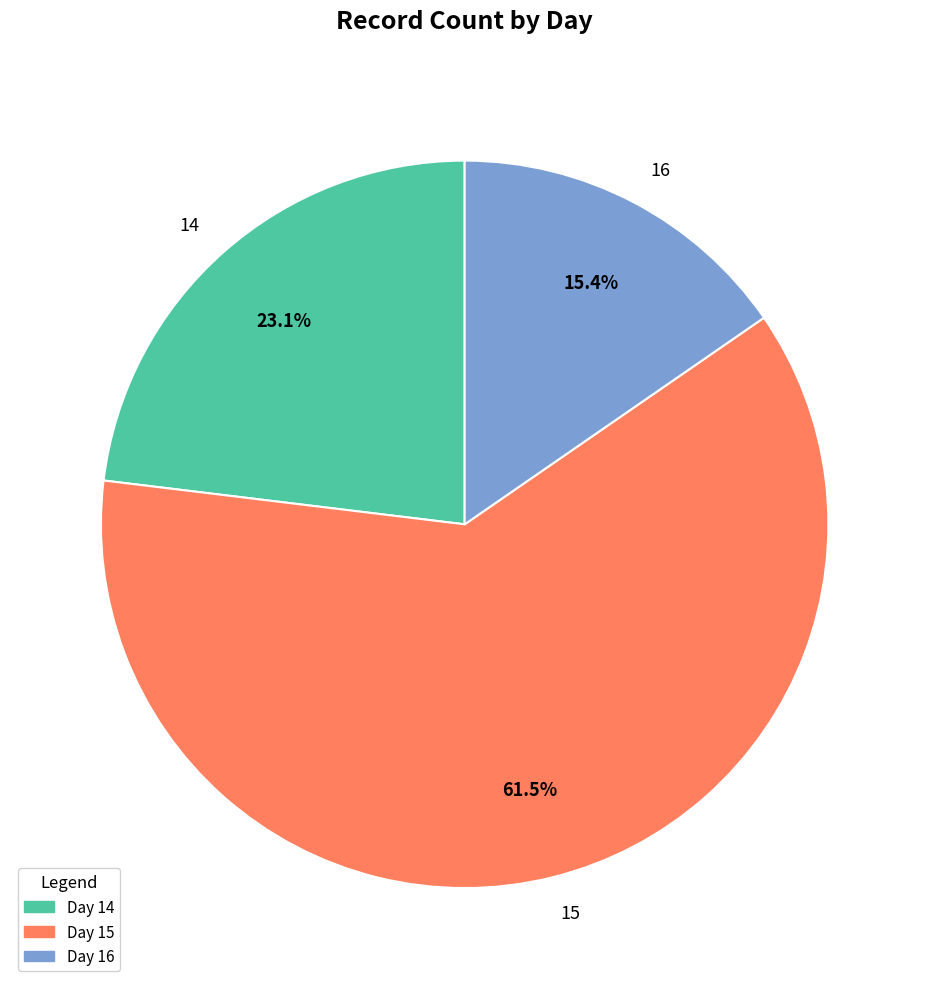

How many segments does this pie chart have?

3